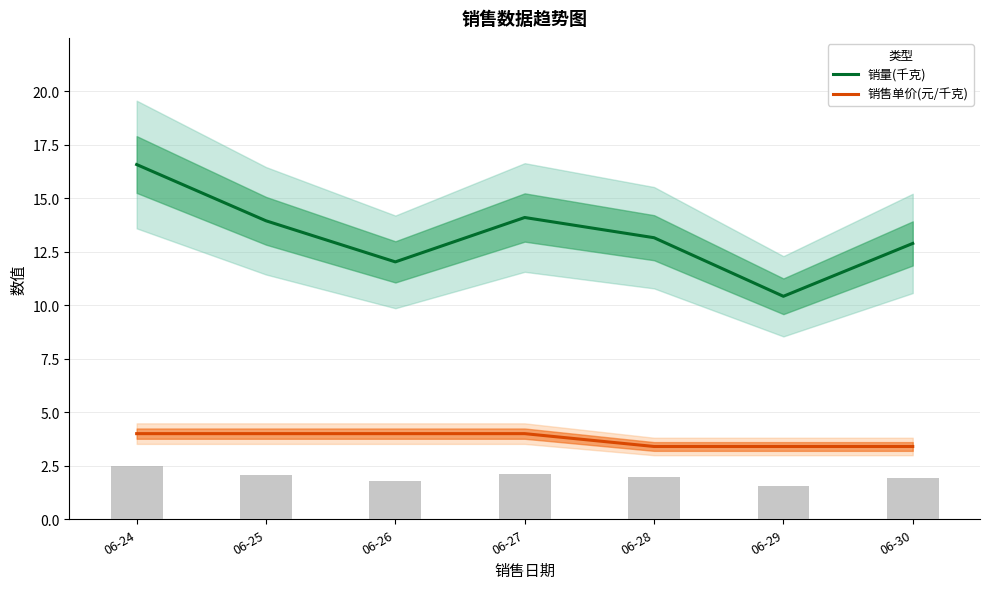

Reading left to right, transcribe all the data shown in this chart.

销量(千克): 06-24=16.6	06-25=13.9	06-26=12.0	06-27=14.1	06-28=13.2	06-29=10.4	06-30=12.9
销售单价(元/千克): 06-24=4.0	06-25=4.0	06-26=4.0	06-27=4.0	06-28=3.4	06-29=3.4	06-30=3.4